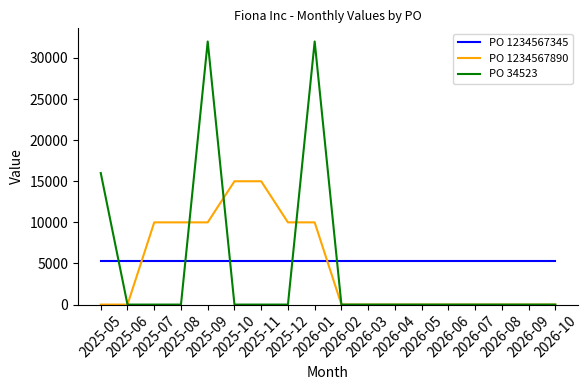

True or false: PO 1234567890 and PO 1234567345 intersect in this chart.

True